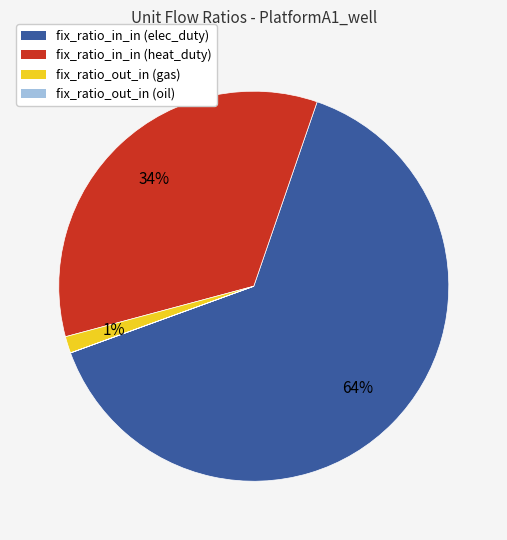

True or false: fix_ratio_in_in (heat_duty) accounts for 34% of the total.

True